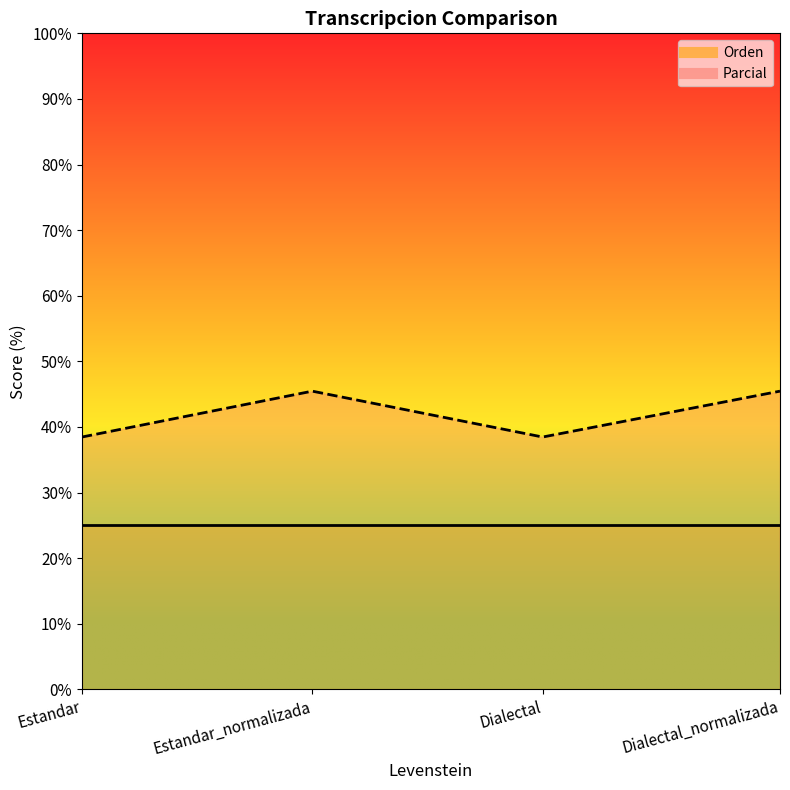

Between Dialectal and Dialectal_normalizada, which series saw the biggest shift?

Parcial_line